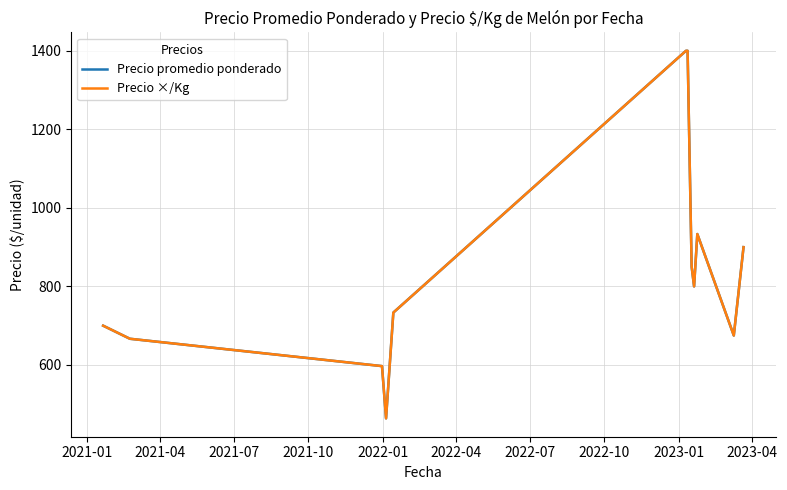

Reading left to right, transcribe all the data shown in this chart.

Precio promedio ponderado: 700.0	666.7	597.0	464.0	733.3	1400.0	1400.0	850.0	800.0	933.3	675.0	900.0
Precio ×/Kg: 700.0	666.7	597.0	464.0	733.3	1400.0	1400.0	850.0	800.0	933.3	675.0	900.0